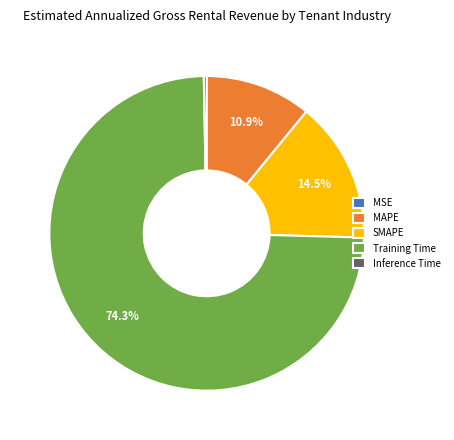

What percentage do MAPE and Training Time together represent?

85.2%